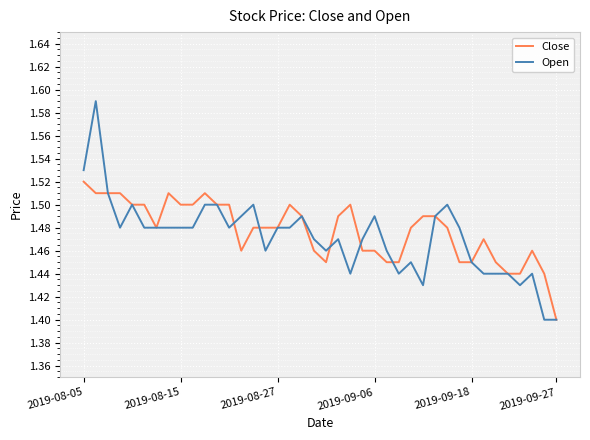

Count the number of categories in the chart.

40